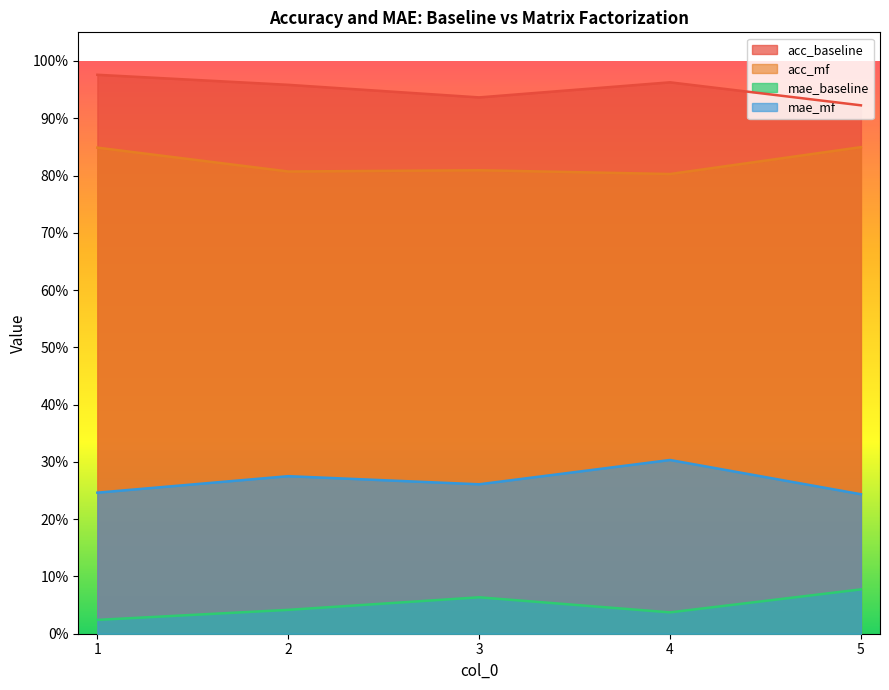

The value of mae_mf at 5 is 0.2. True or false?

True